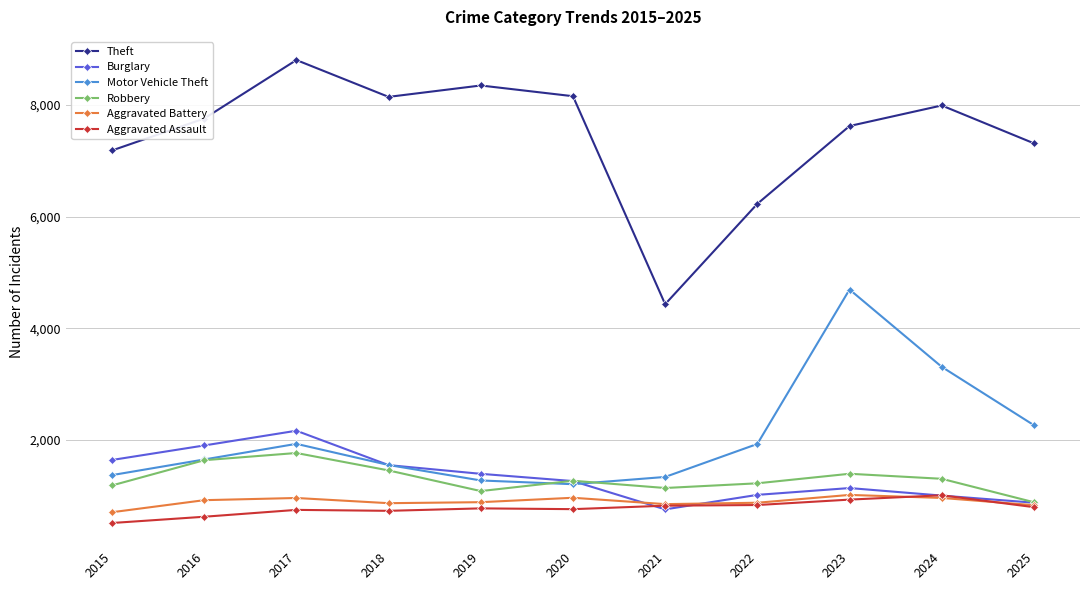

How many values in the Burglary series are below 1265?

5